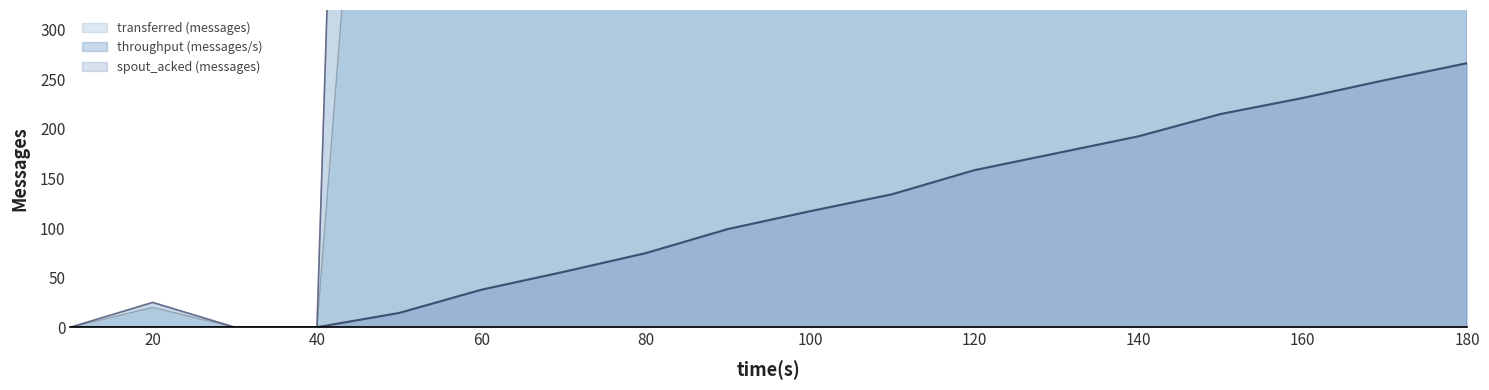

What is the sum of all spout_acked (messages) values?

2021.4